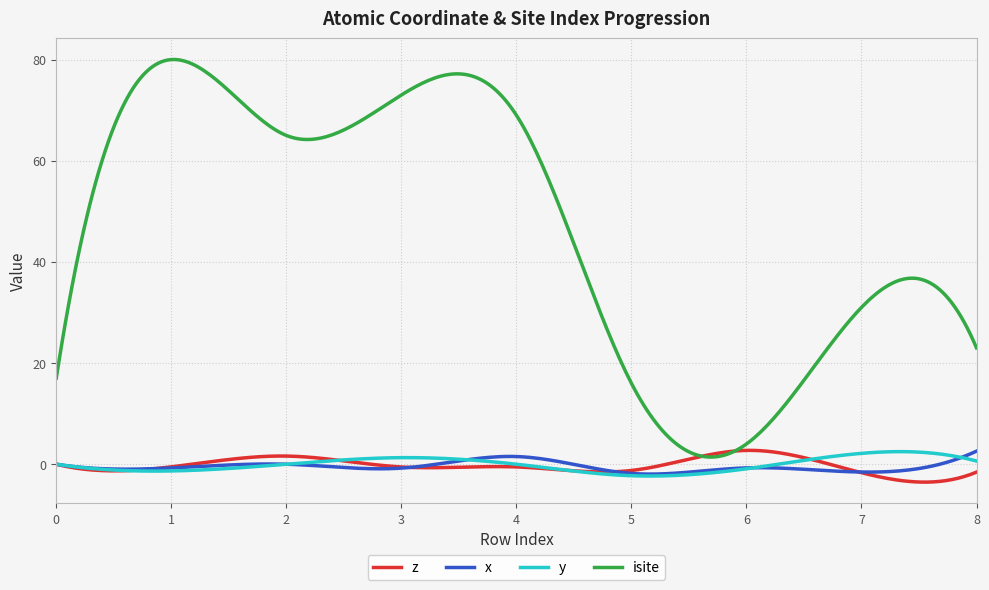

Which series has the largest range (max minus min)?

isite